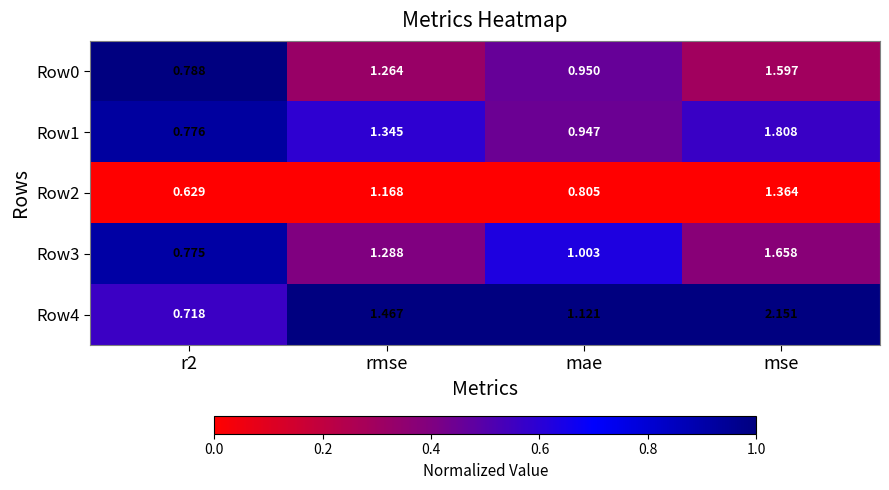

Where is Row1 nearest to the value 1?

mae